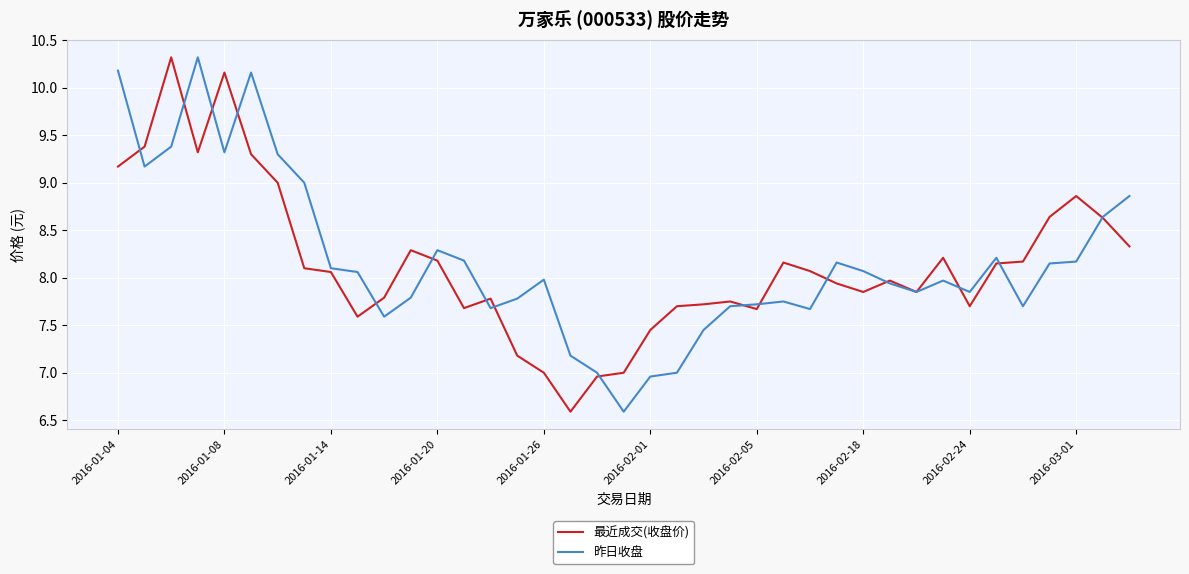

What is the lowest value of the 昨日收盘 series?

6.6